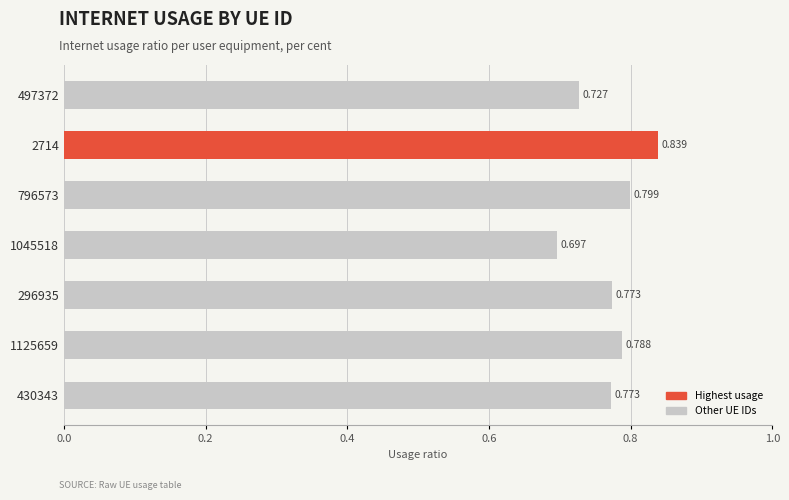

What is the sum of all values?

5.4